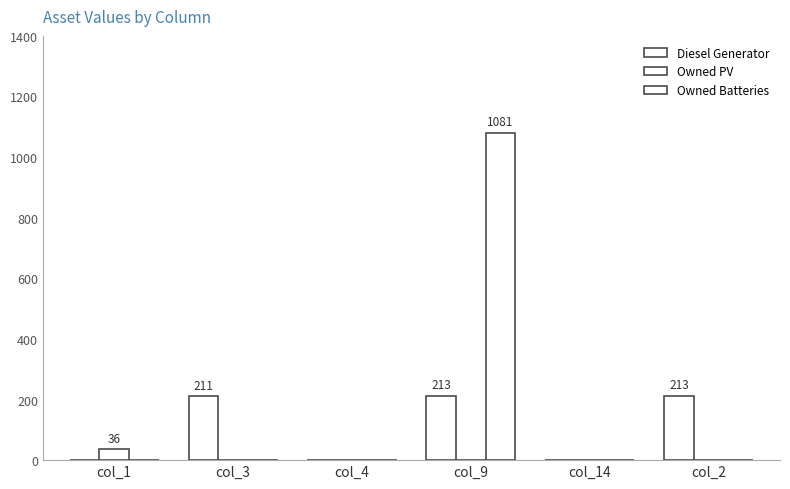

How many series are shown in this chart?

3